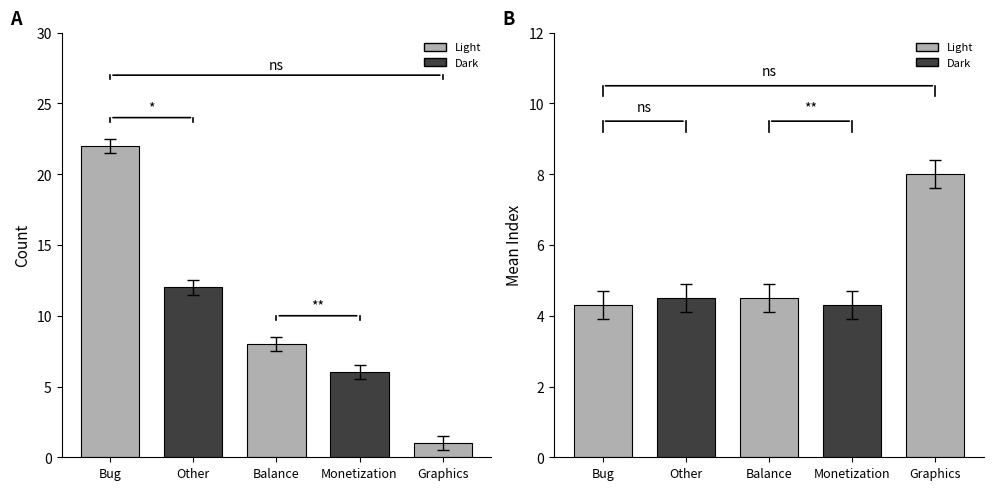

How many values in the Count series are below 8?

2